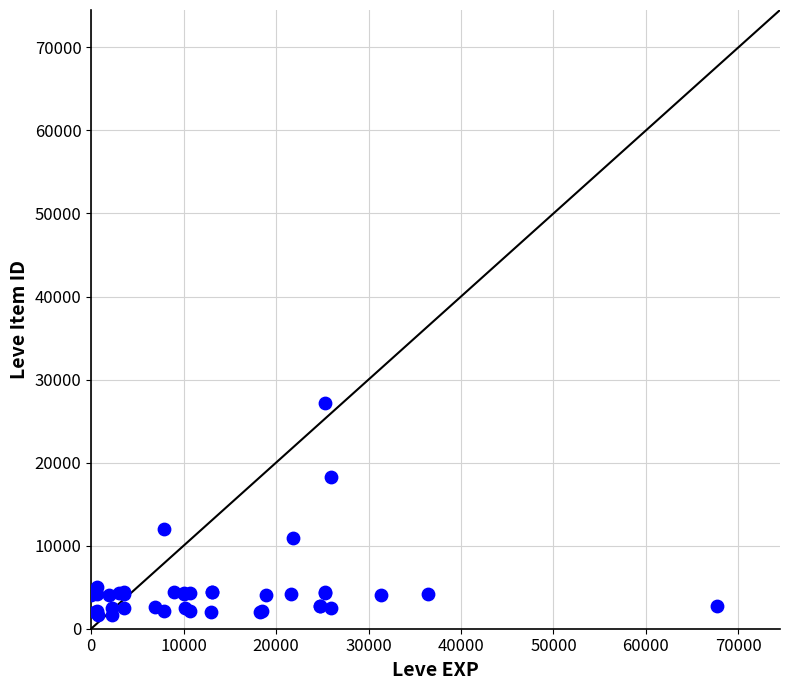

What Y value in the scatter plot is closest to 14448?

12018